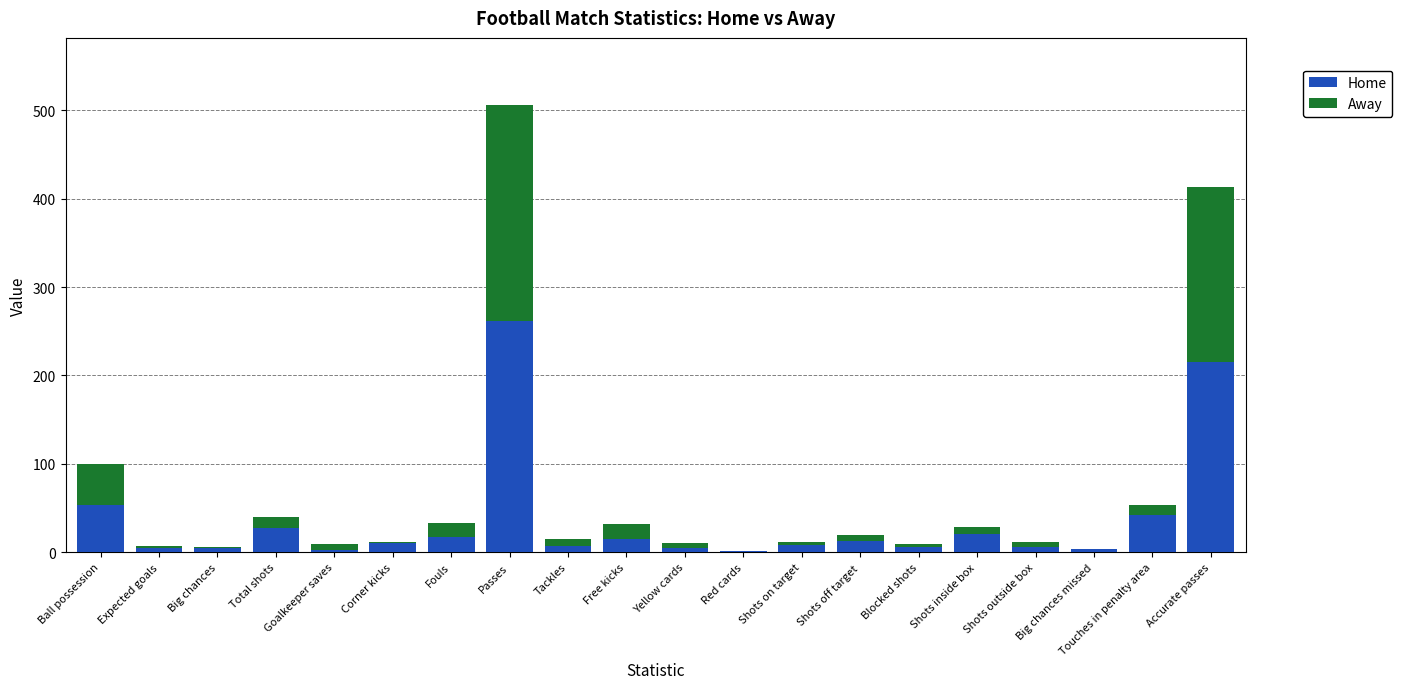

Which category has the highest value in the Home series?

Passes